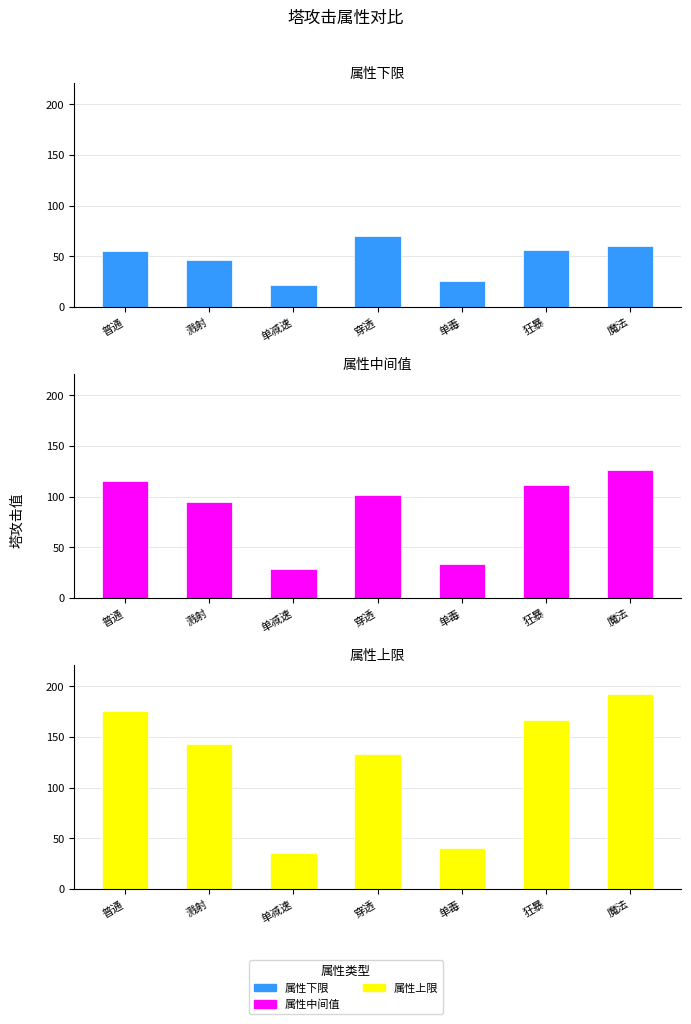

Is it true that 属性上限 equals 35.0 at 单减速?

True